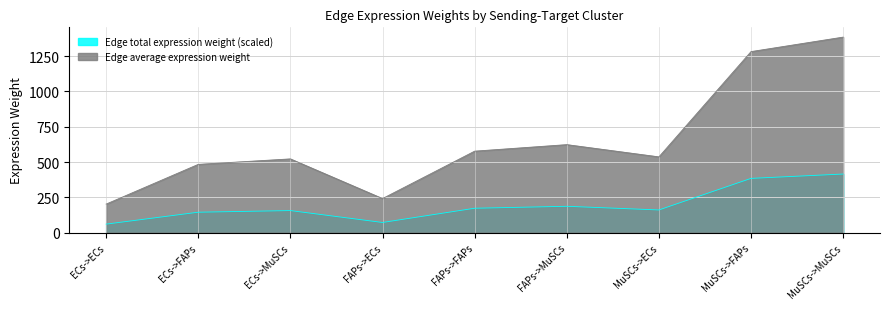

At which label does Edge total expression weight reach its peak?

MuSCs->MuSCs